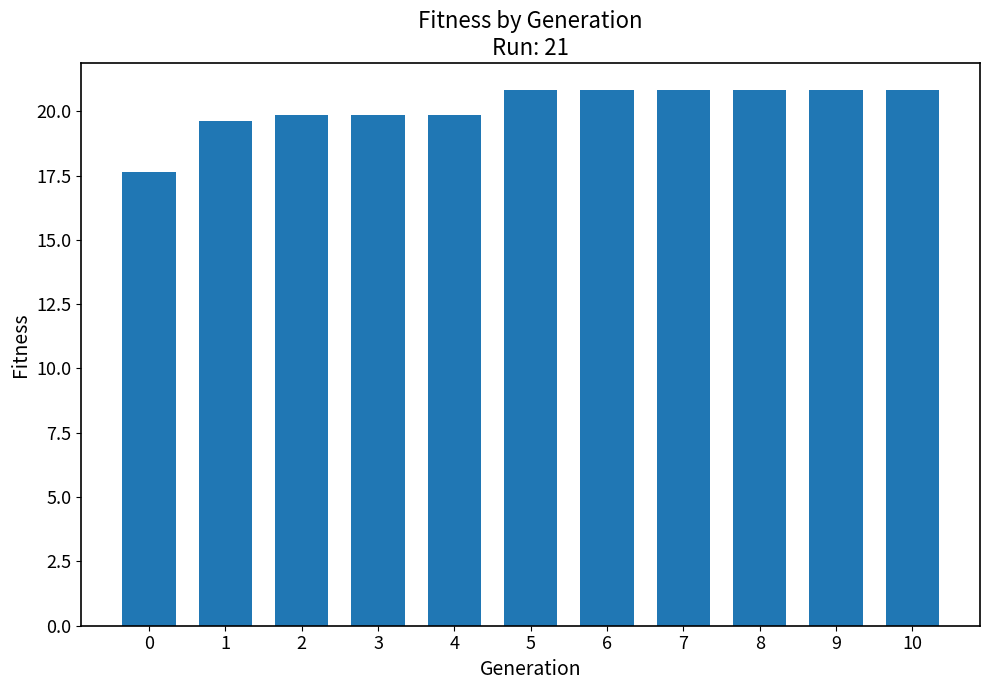

The chart shows a value of 30.0 at 1. True or false?

False